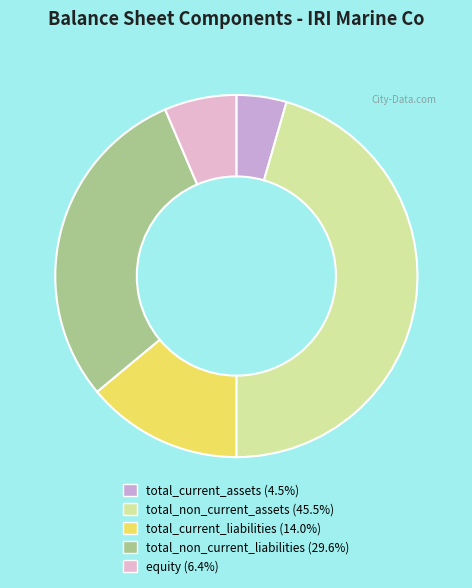

What portion of the pie excludes total_current_liabilities?

86.0%